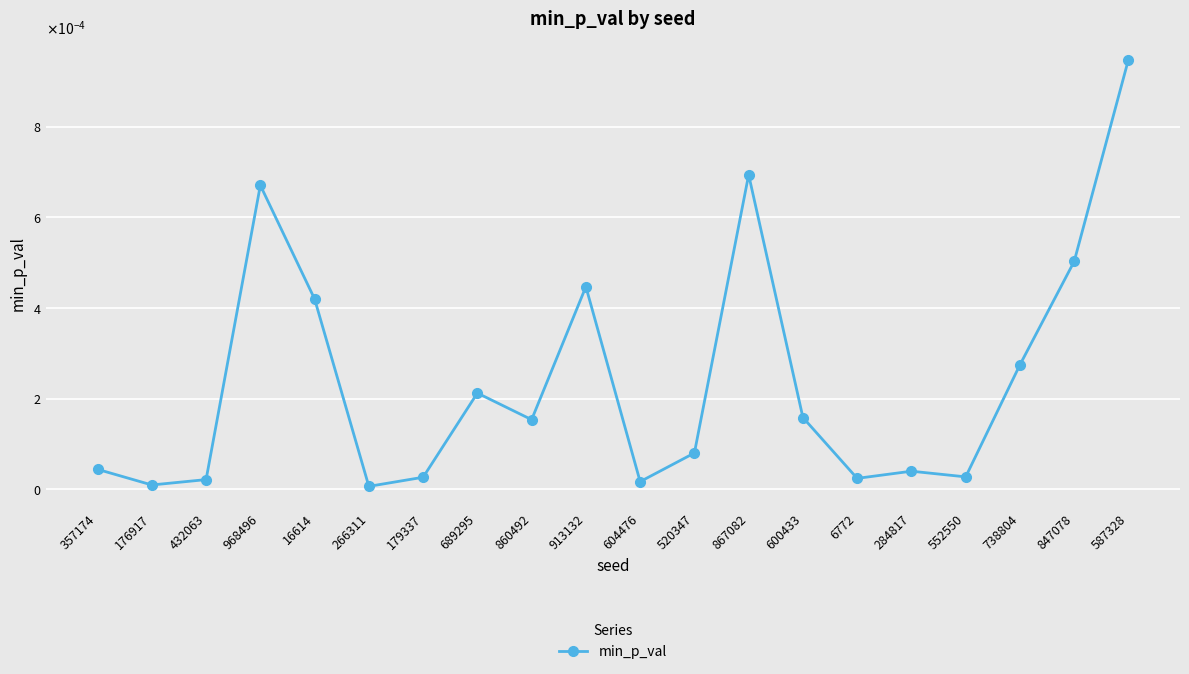

Is it true that the value at 738804 is 0.0?

False